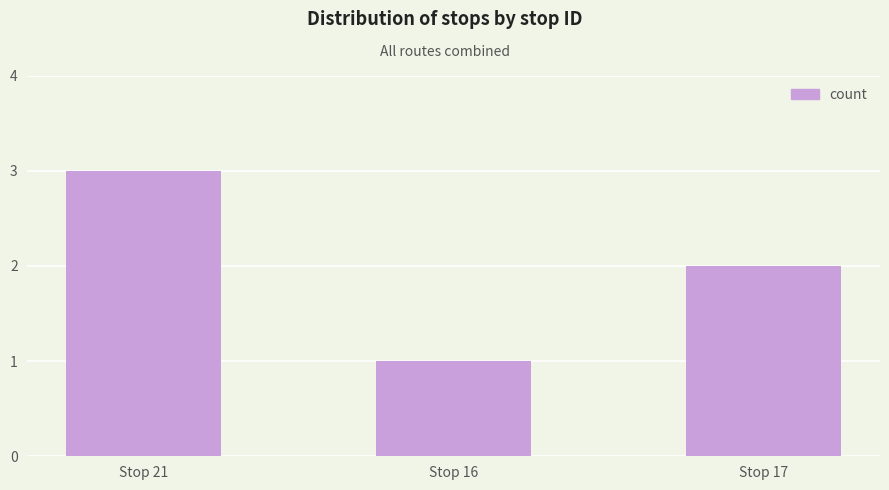

What is the average value?

2